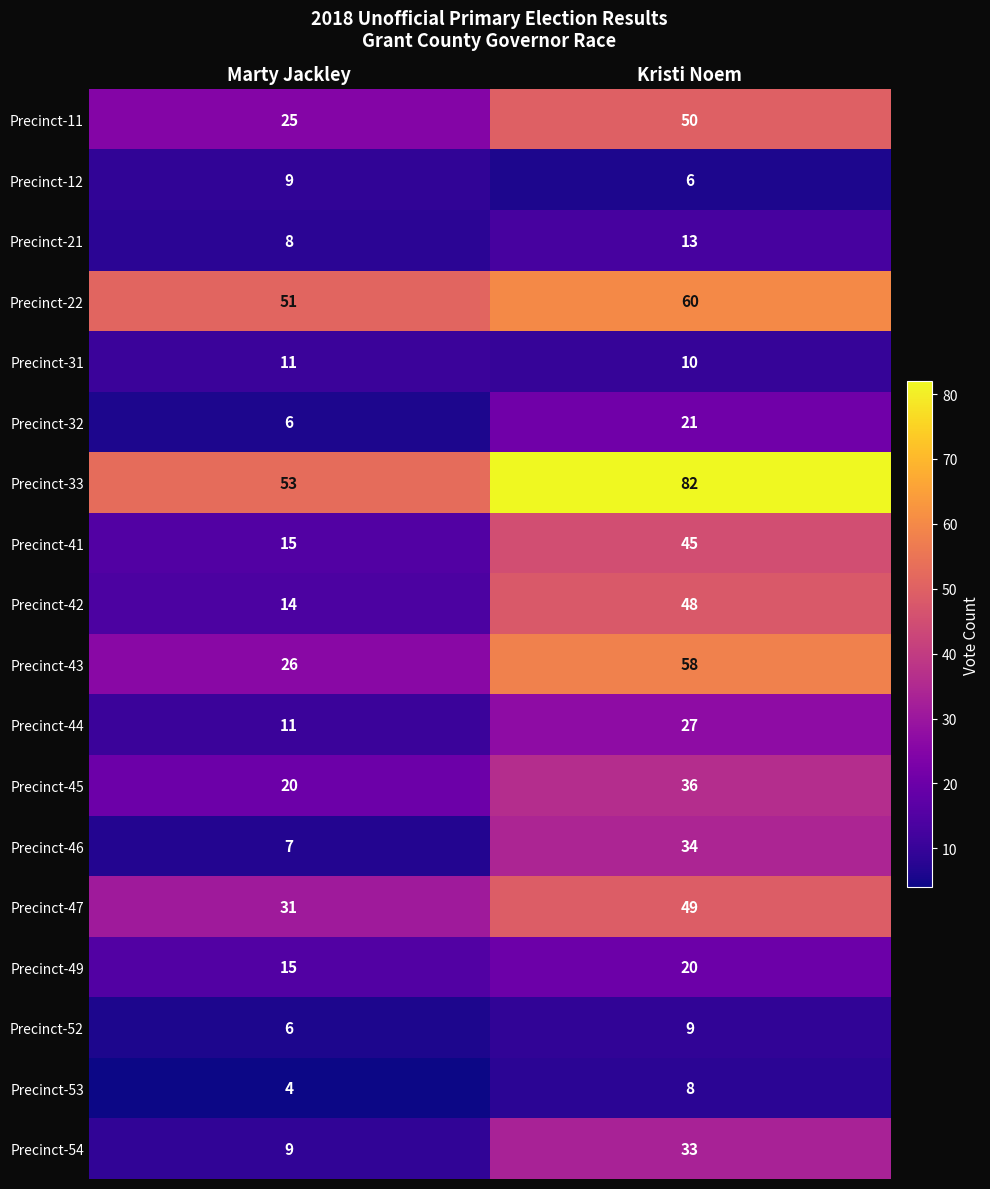

Which series changed the most between Marty Jackley and Kristi Noem?

Precinct-42